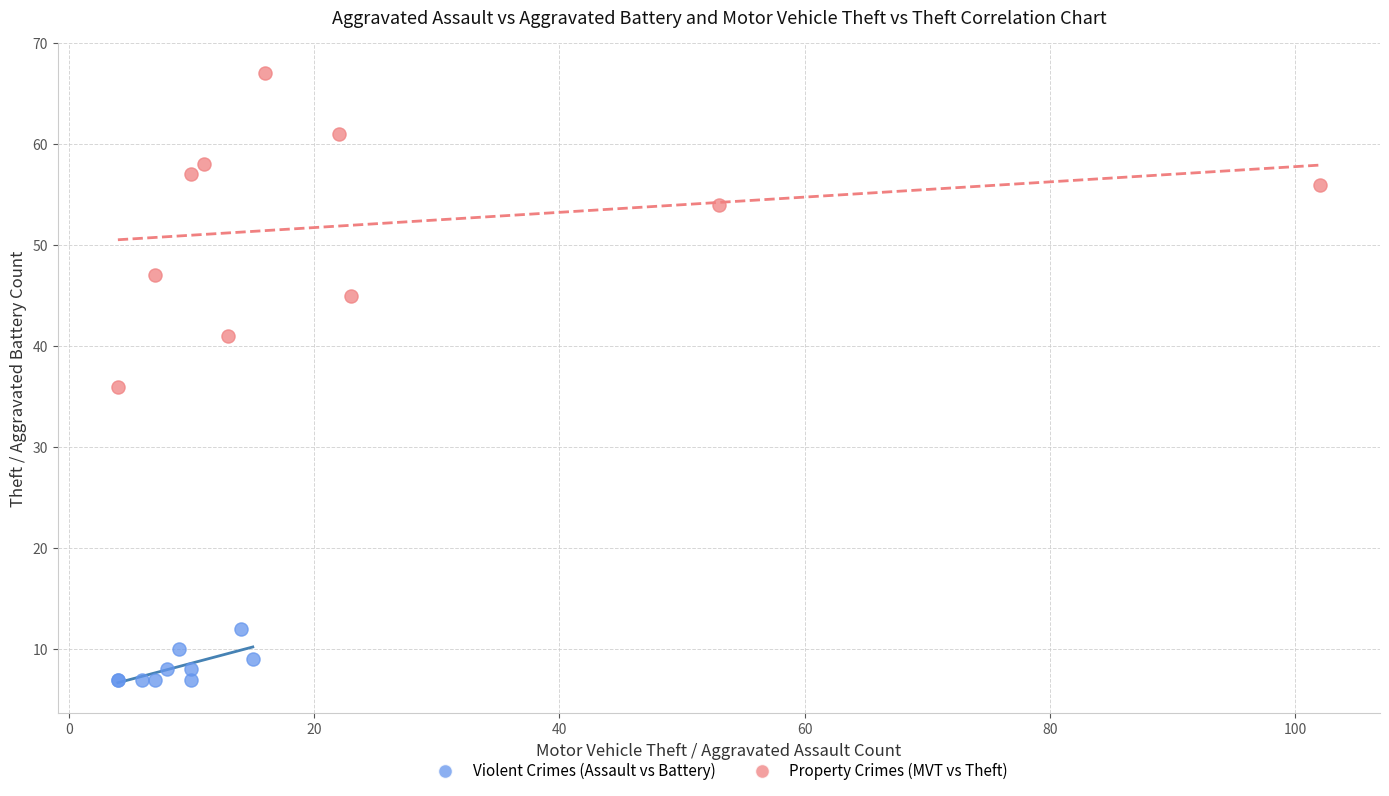

What are all the series names shown in the legend?

Violent Crimes (Assault vs Battery), Property Crimes (MVT vs Theft)